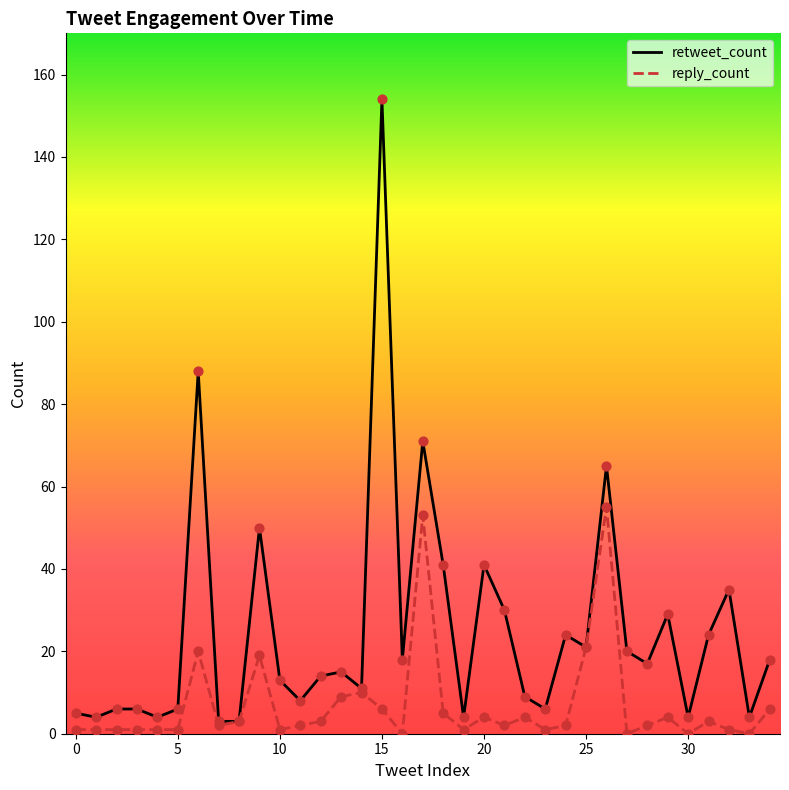

Which series reaches the minimum Y coordinate?

reply_count